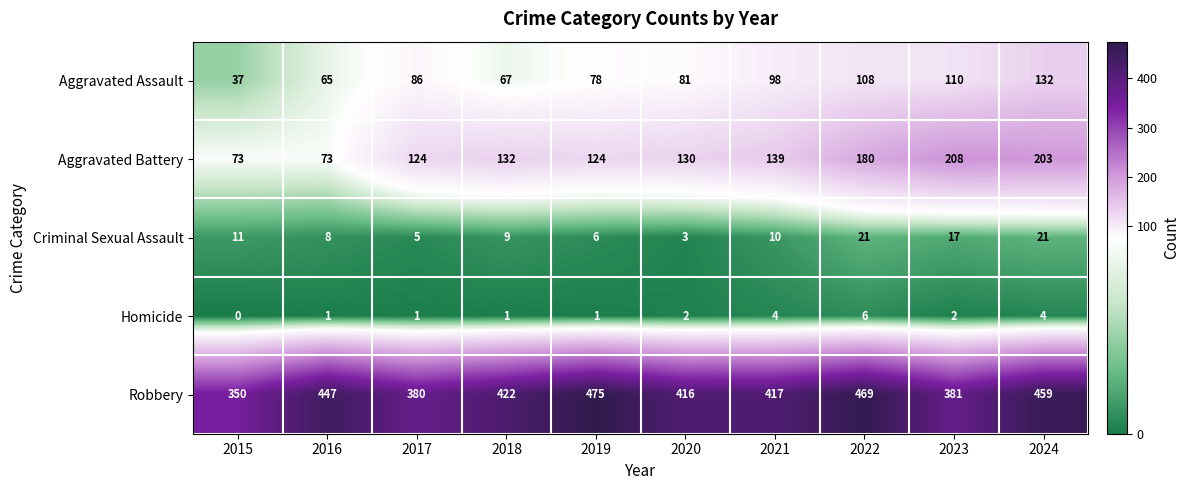

What is the maximum value shown in the chart?

475